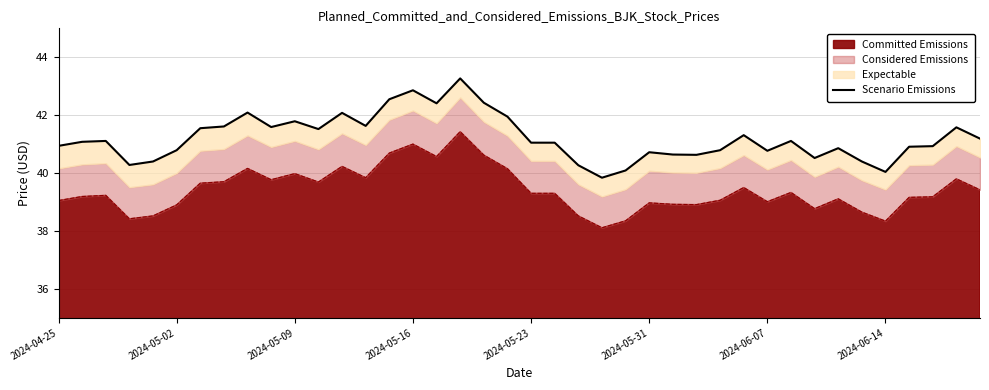

What is the minimum value for Committed Emissions?

38.1